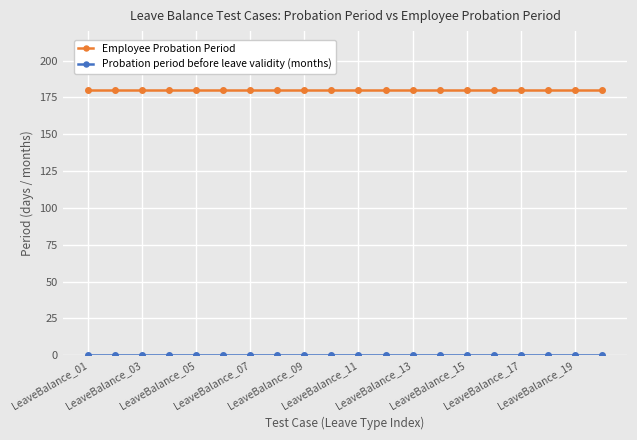

What is the lowest value of the Employee Probation Period series?

180